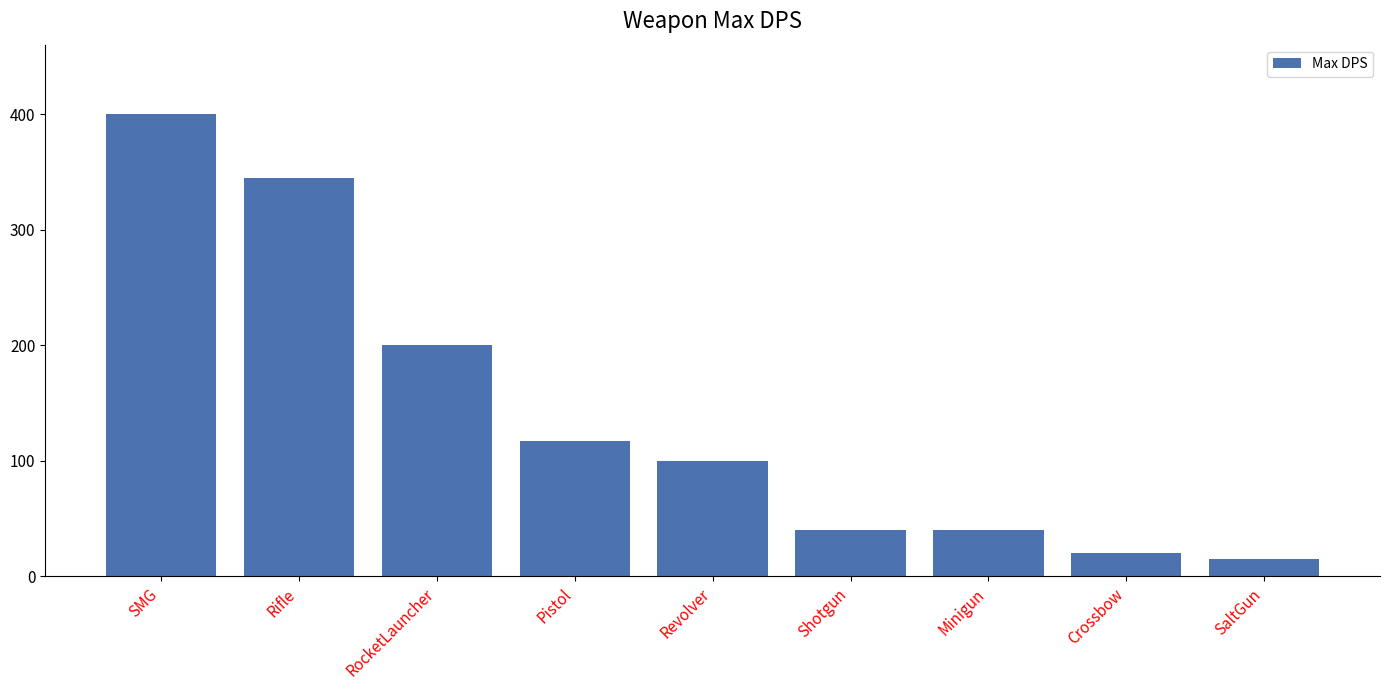

Count the number of categories in the chart.

9